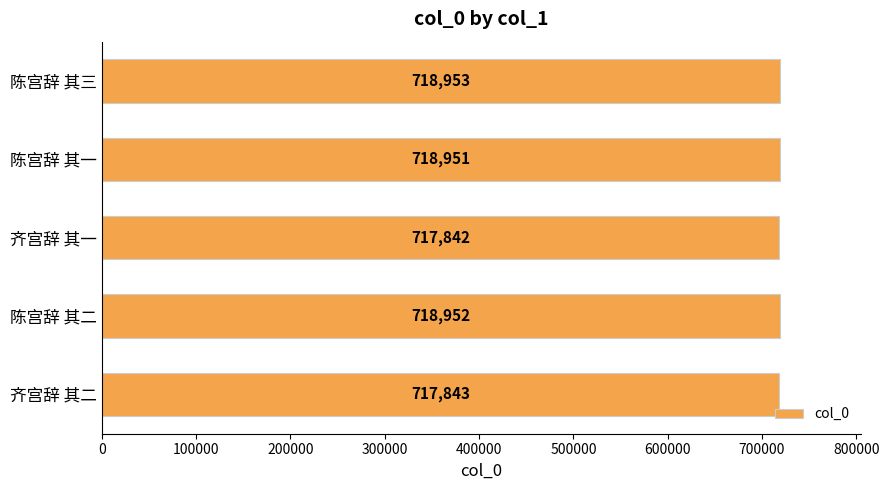

Is it true that the value at 陈宫辞 其三 is 463725?

False